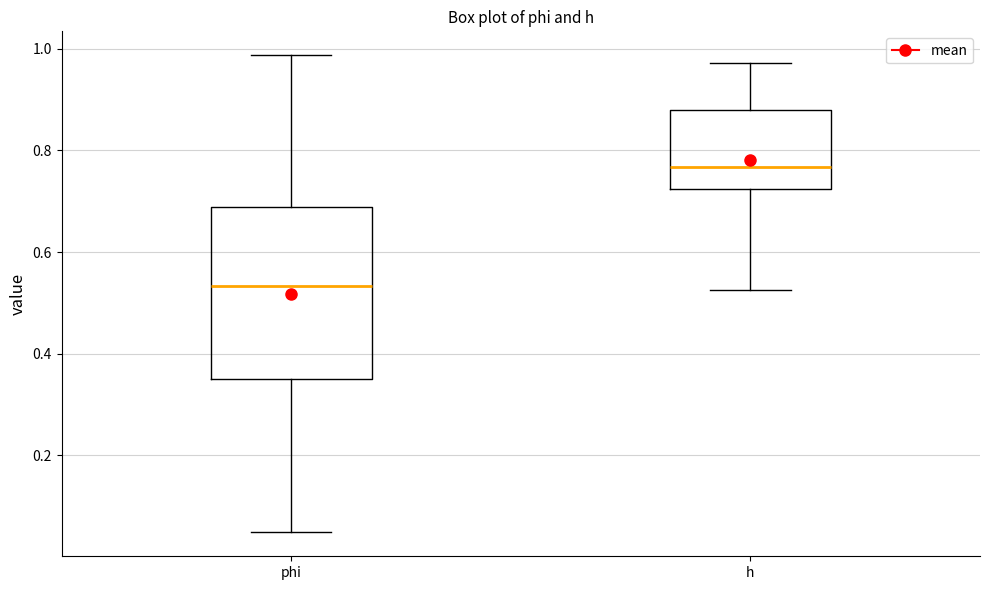

Reading left to right, read every box against the y-axis: the position of its median line, the range the box covers, and the ends of its whiskers. The values are not printed on the chart, so give them approximately, as read against the axis.

phi: median 0.54, box 0.36 to 0.68, whiskers 0.04 to 0.98
h: median 0.76, box 0.72 to 0.88, whiskers 0.52 to 0.98